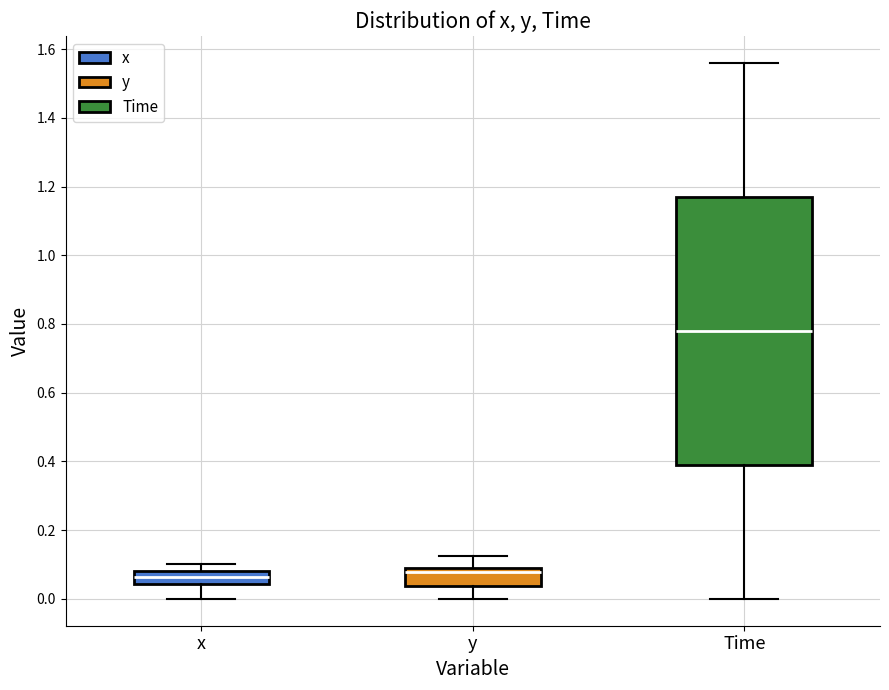

Reading left to right, read every box against the y-axis: the position of its median line, the range the box covers, and the ends of its whiskers. The values are not printed on the chart, so give them approximately, as read against the axis.

x: median 0.06, box 0.04 to 0.08, whiskers 0.00 to 0.10
y: median 0.08, box 0.04 to 0.10, whiskers 0.00 to 0.12
Time: median 0.78, box 0.40 to 1.18, whiskers 0.00 to 1.56